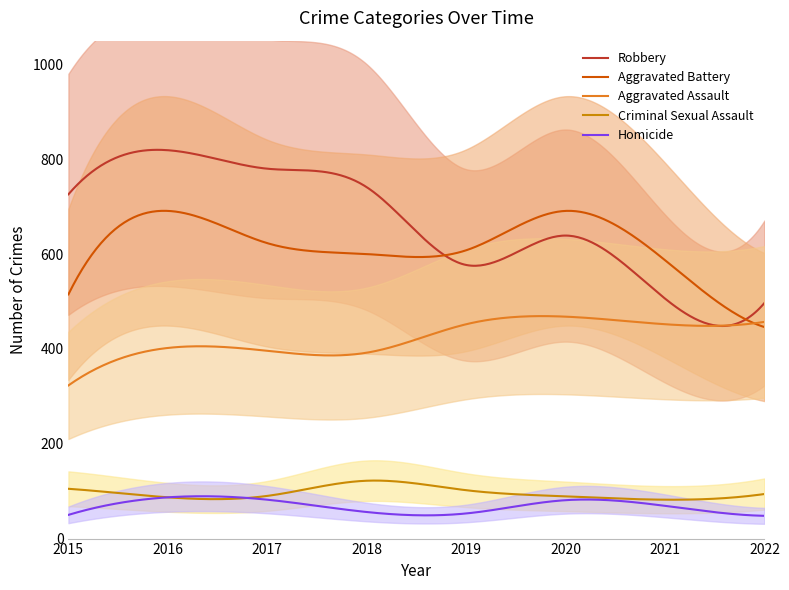

The value of Aggravated Assault at 2020 is 468. True or false?

True